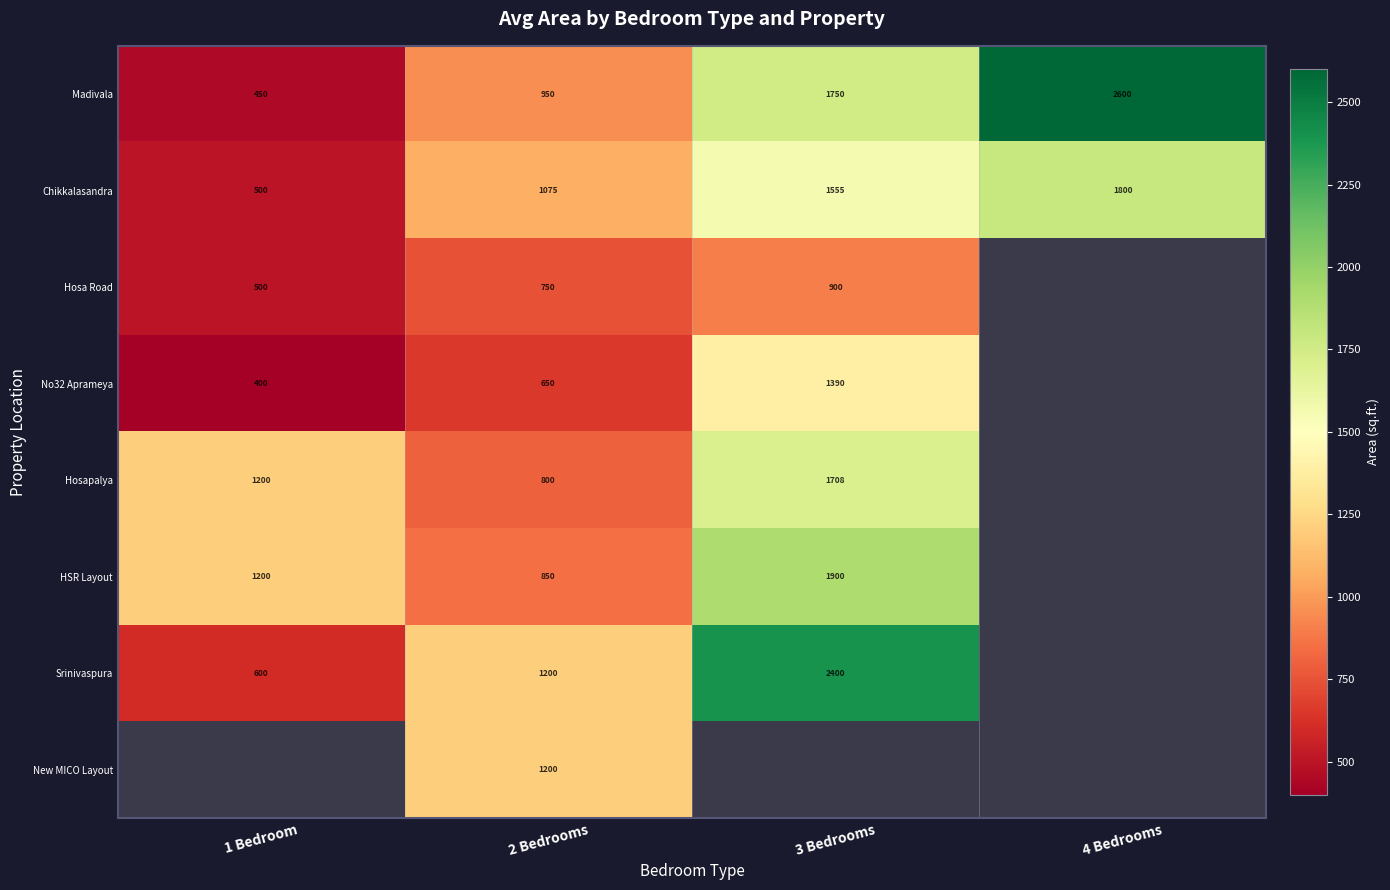

Is it true that Madivala equals 2600 at 4 Bedrooms?

True